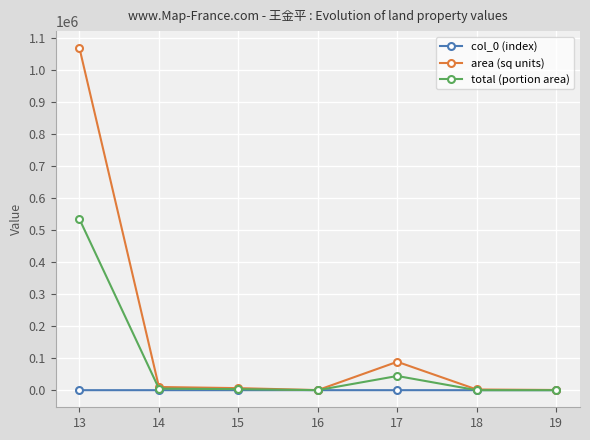

What is the spread (max minus min) of values at 17?

88722.0